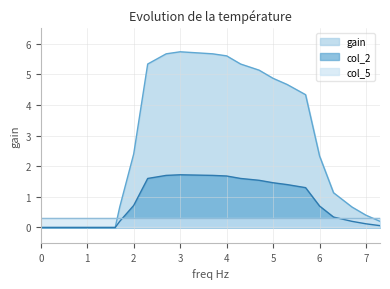

How many categories are shown in the chart?

21